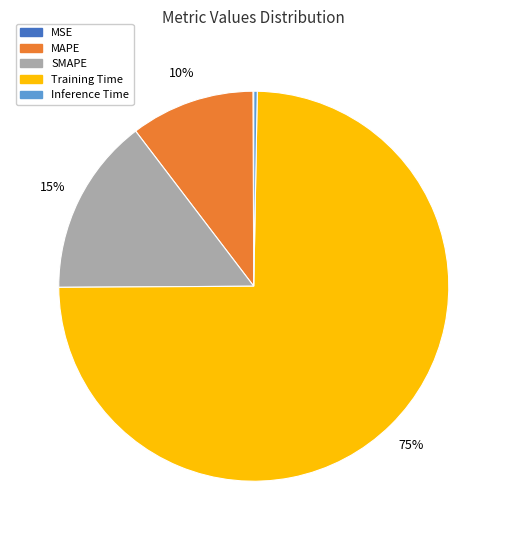

To the nearest percent, what is the combined percentage of SMAPE and Inference Time?

15%